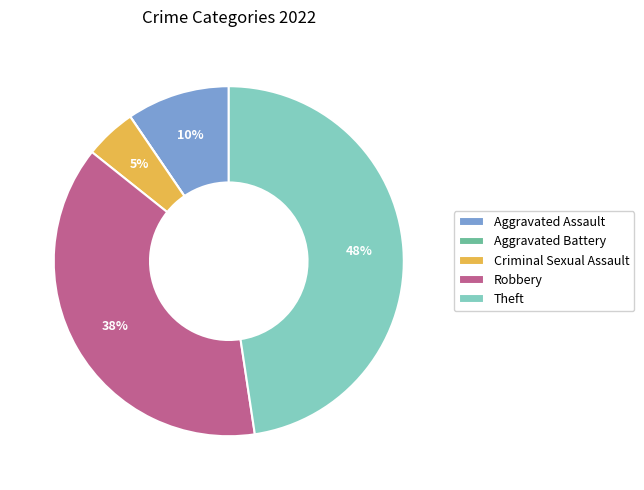

Combined, do Robbery and Theft account for over 50%?

Yes